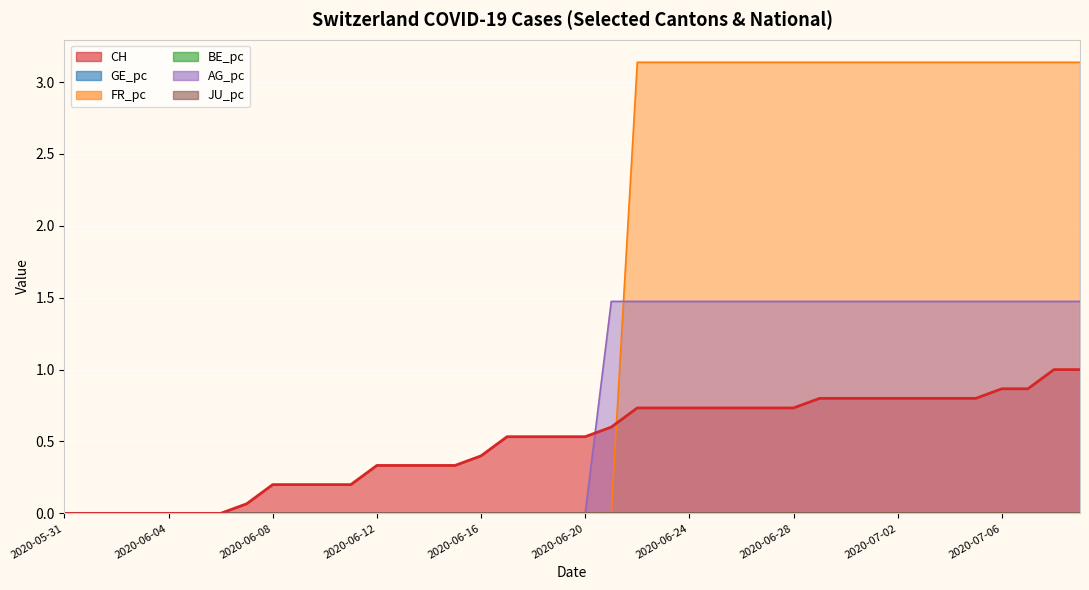

What is the difference between the second highest and second lowest values in the AG_pc series?

1.5